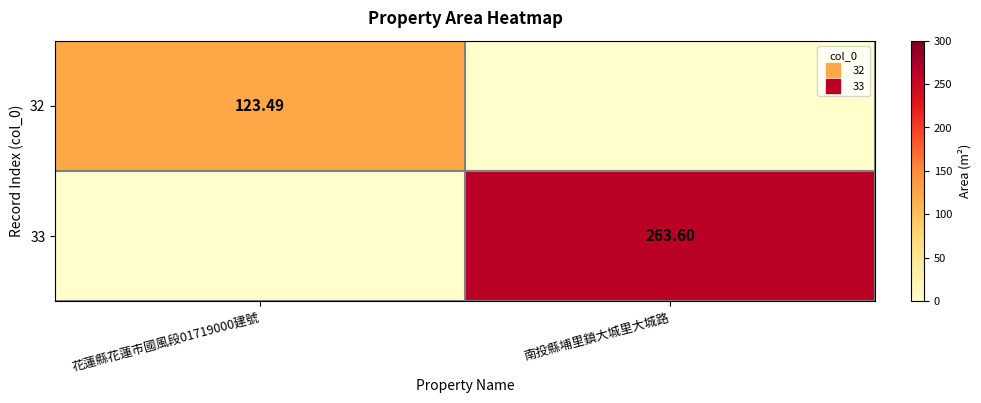

Which series has the largest range (max minus min)?

33